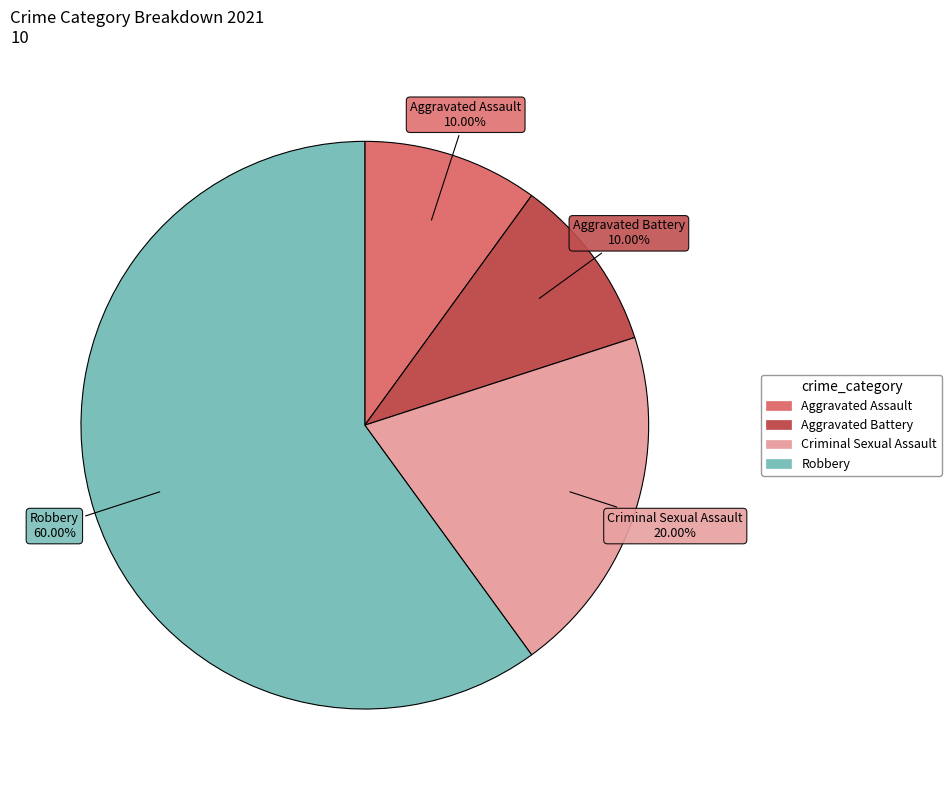

How many segments does this pie chart have?

4